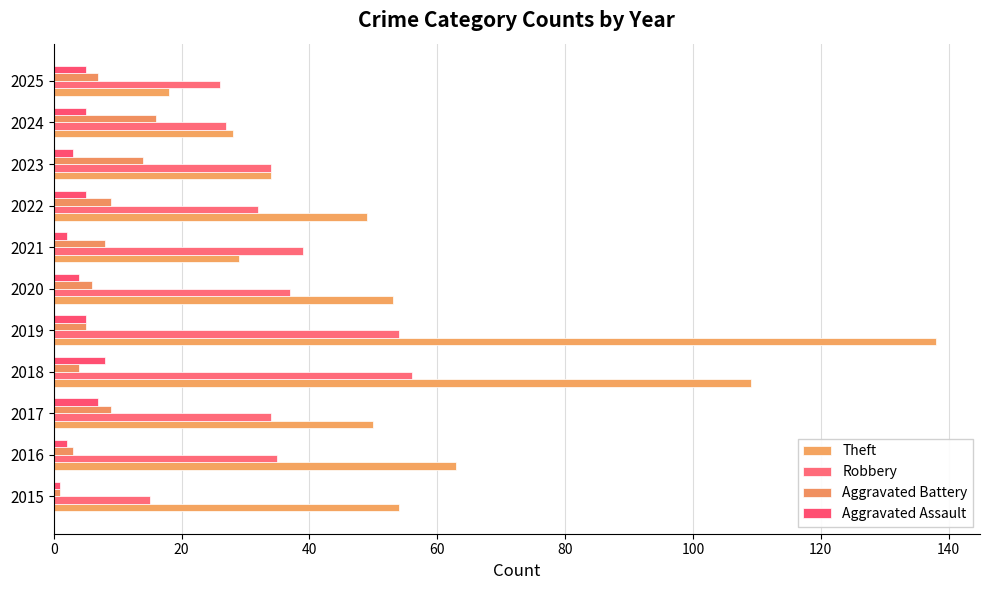

How many distinct data groups are displayed?

4